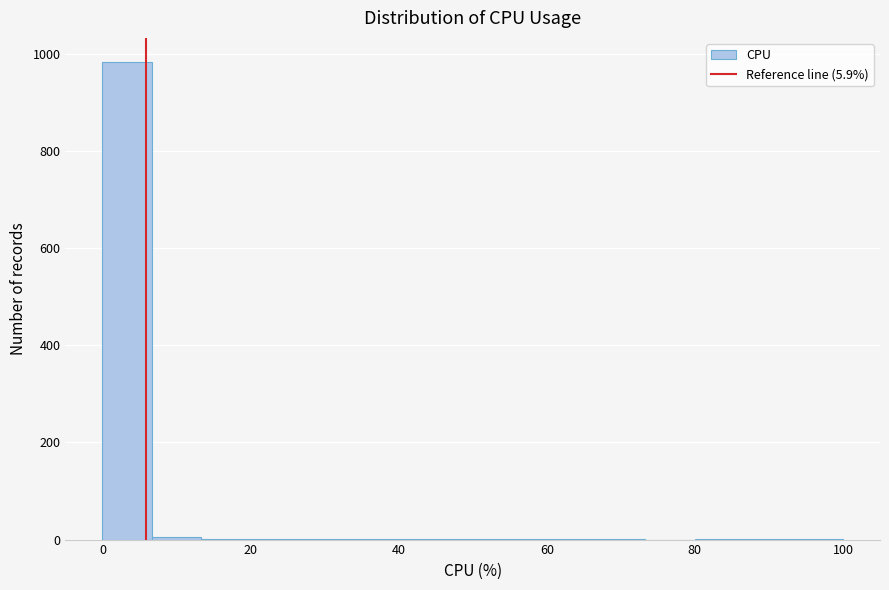

Read against the x-axis, roughly where is the centre of the tallest bar?

4